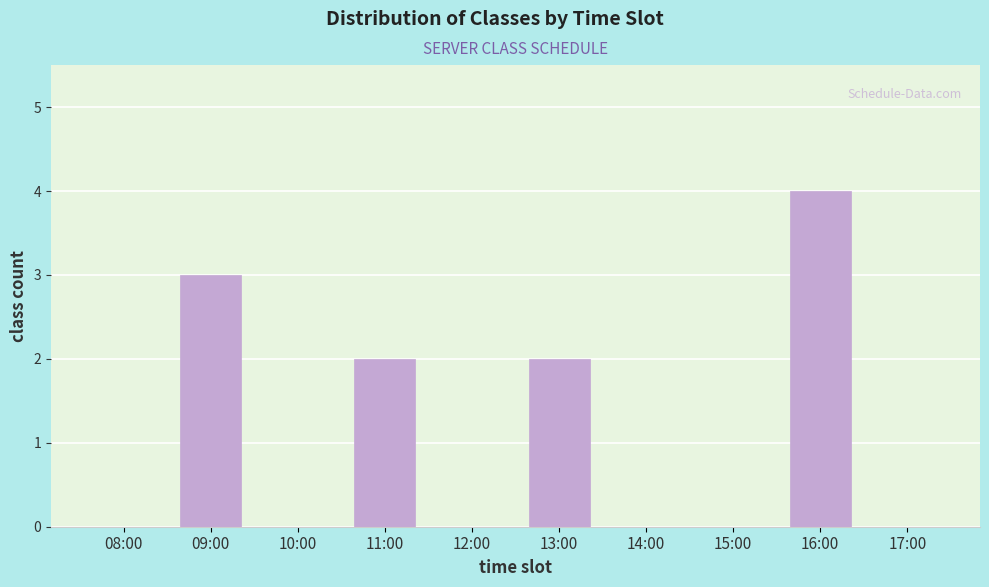

Reading left to right, what are all the values shown in this chart?

08:00=0	09:00=3	10:00=0	11:00=2	12:00=0	13:00=2	14:00=0	15:00=0	16:00=4	17:00=0